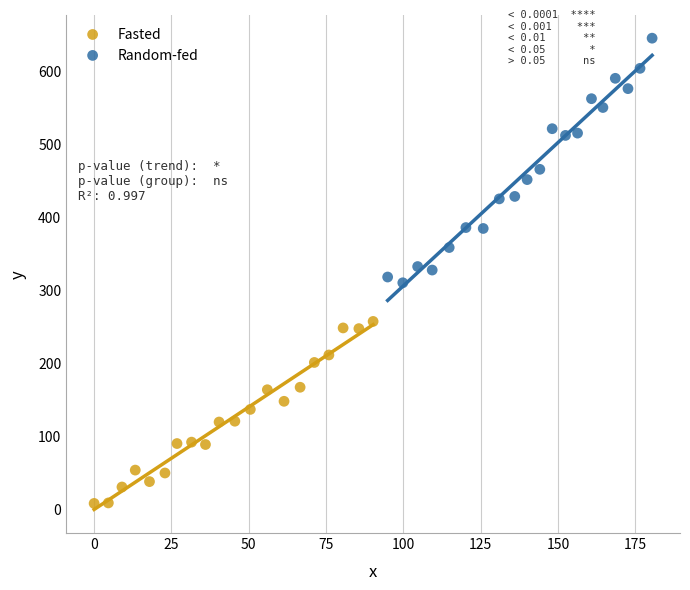

Which series reaches the maximum Y coordinate?

Random-fed